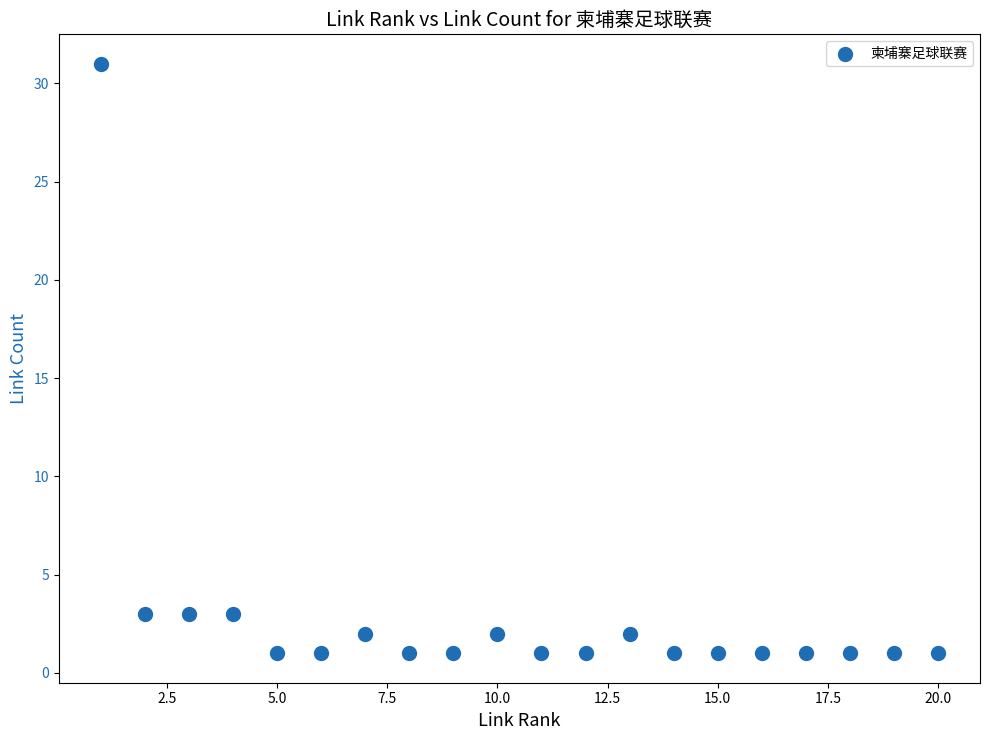

What is the range of X values (max minus min)?

19